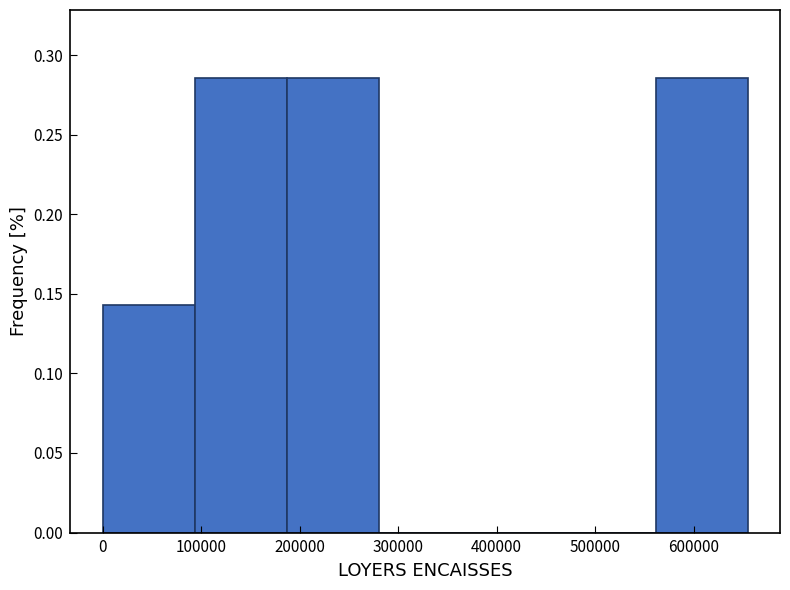

What is the height of the bar covering 0 to 90000 on the x-axis? Neither the bar edges nor the heights are printed on the chart, so give them approximately, as read against the axes.

0.145